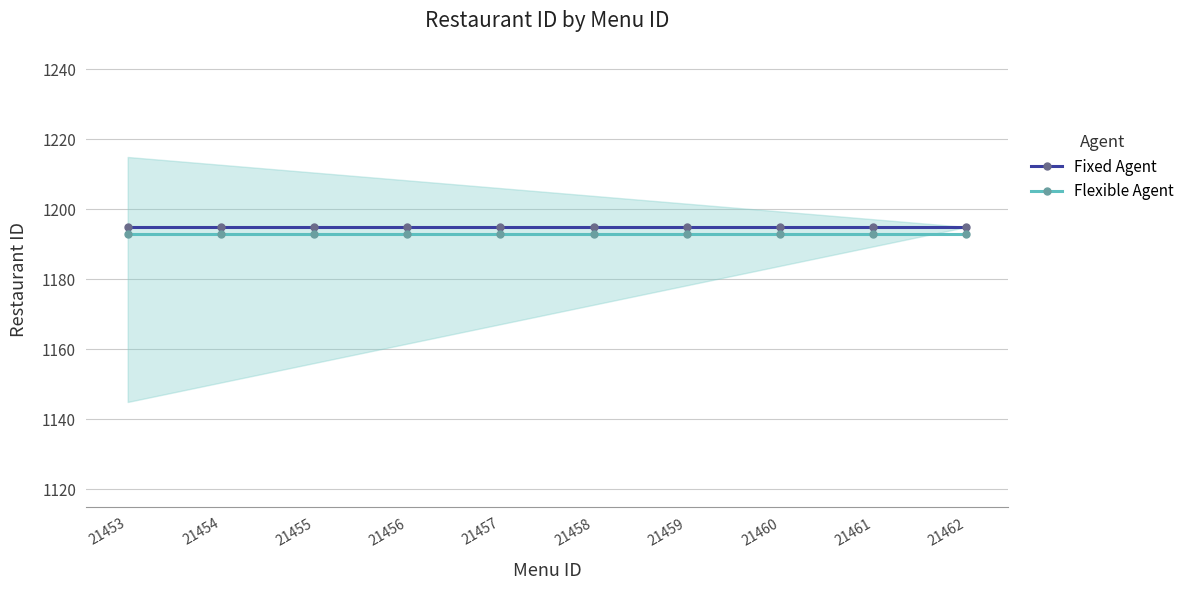

Which series has the widest spread of values?

Fixed Agent